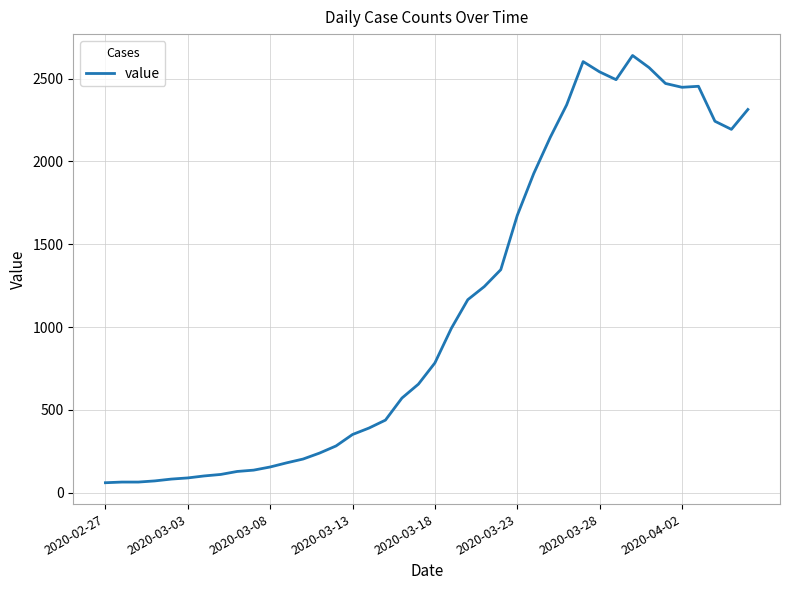

What is the greatest value displayed?

2640